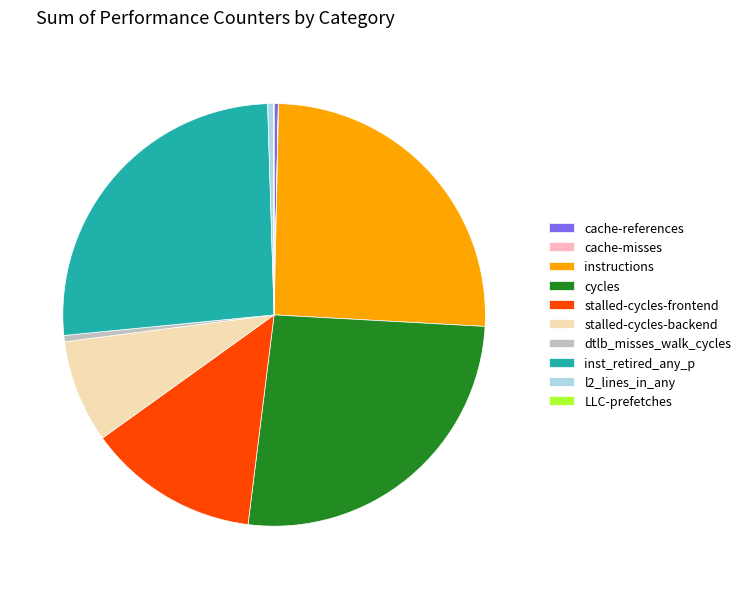

Is it true that stalled-cycles-frontend is 1% of the pie?

False